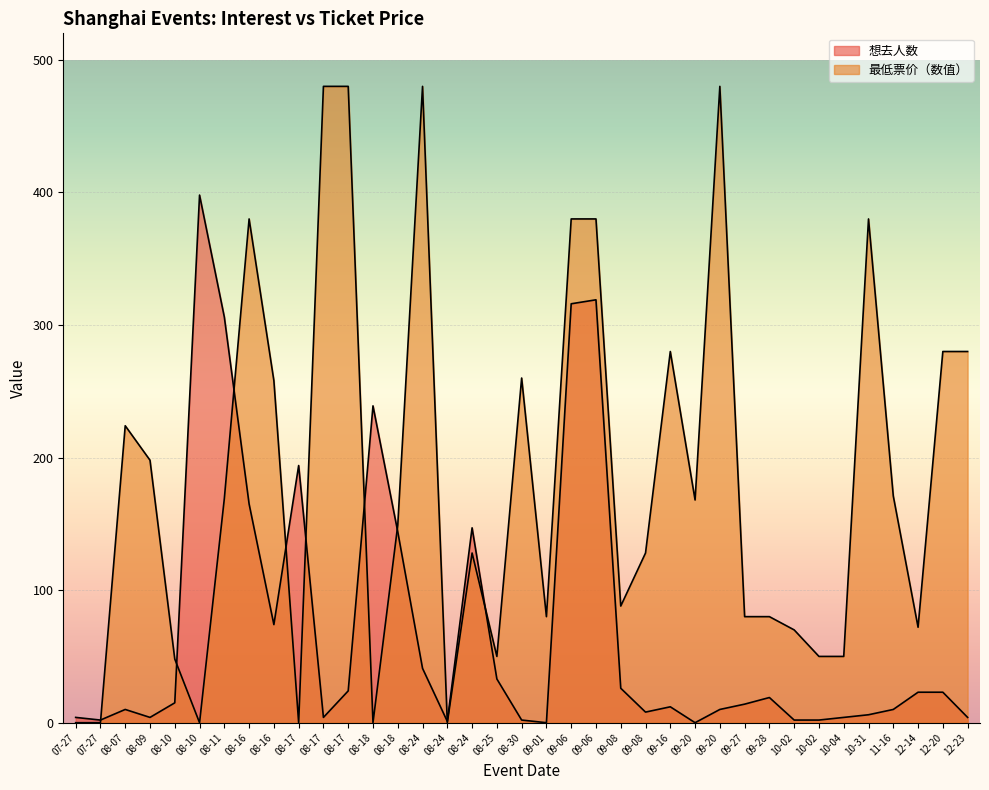

Where is 想去人数 nearest to the value 199?

08-17